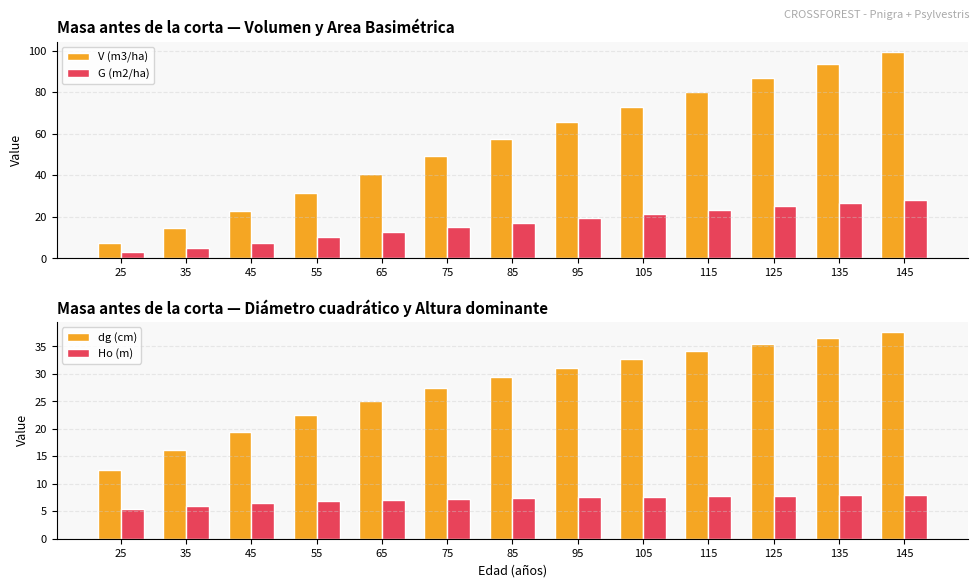

At which label does V (m3/ha) first exceed 57?

85